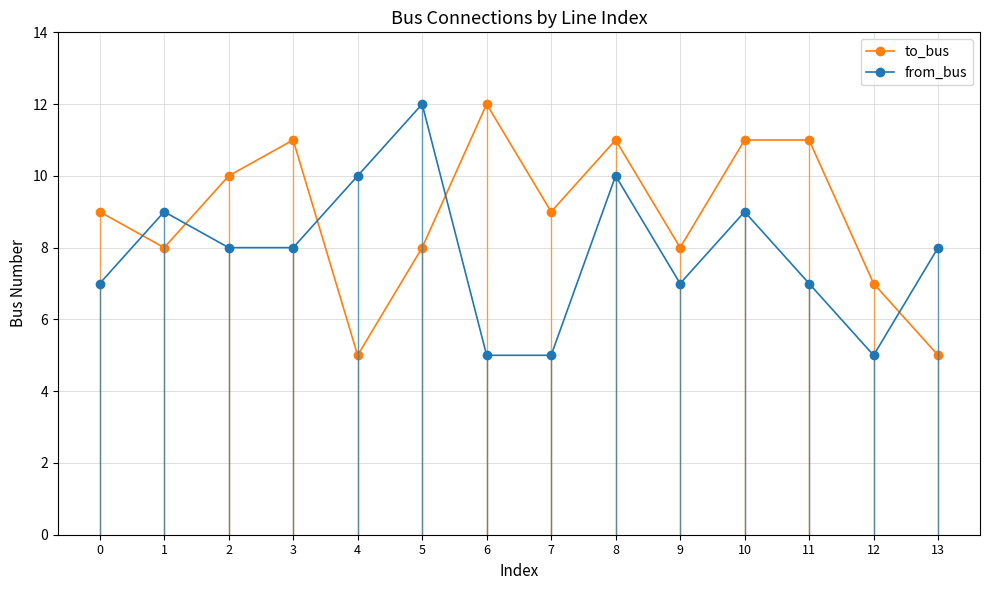

Rank the series by their average value, from highest to lowest.

to_bus, from_bus